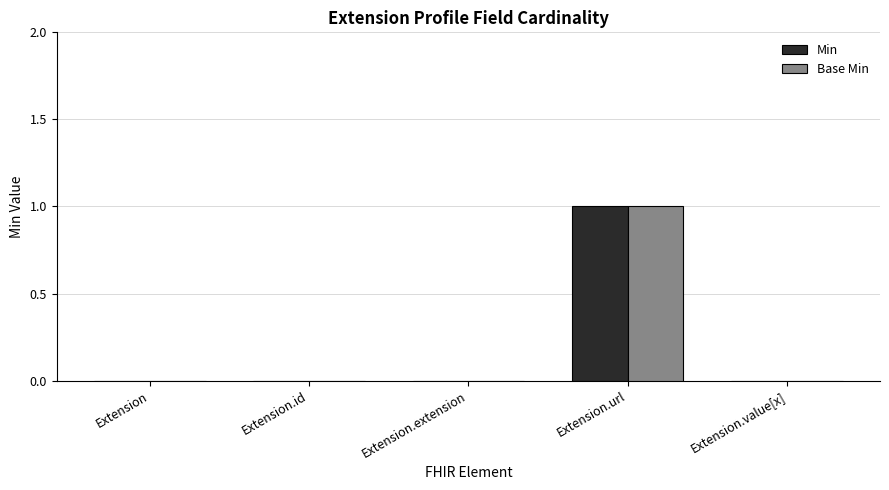

Count the Base Min values in the range 0 to 1.

5